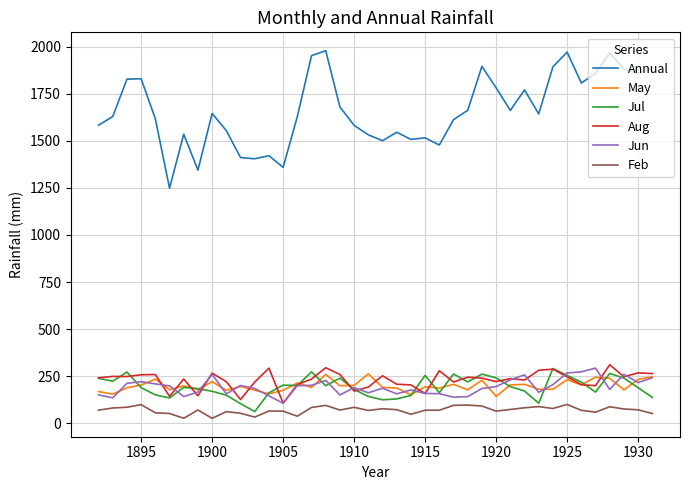

Which series has the largest range (max minus min)?

Annual